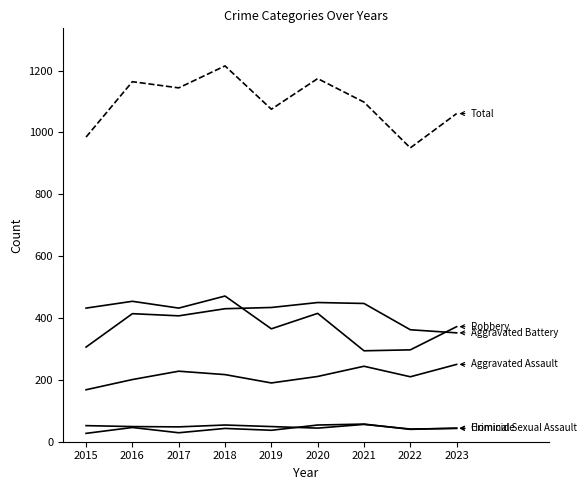

How many lines are shown in the chart?

6